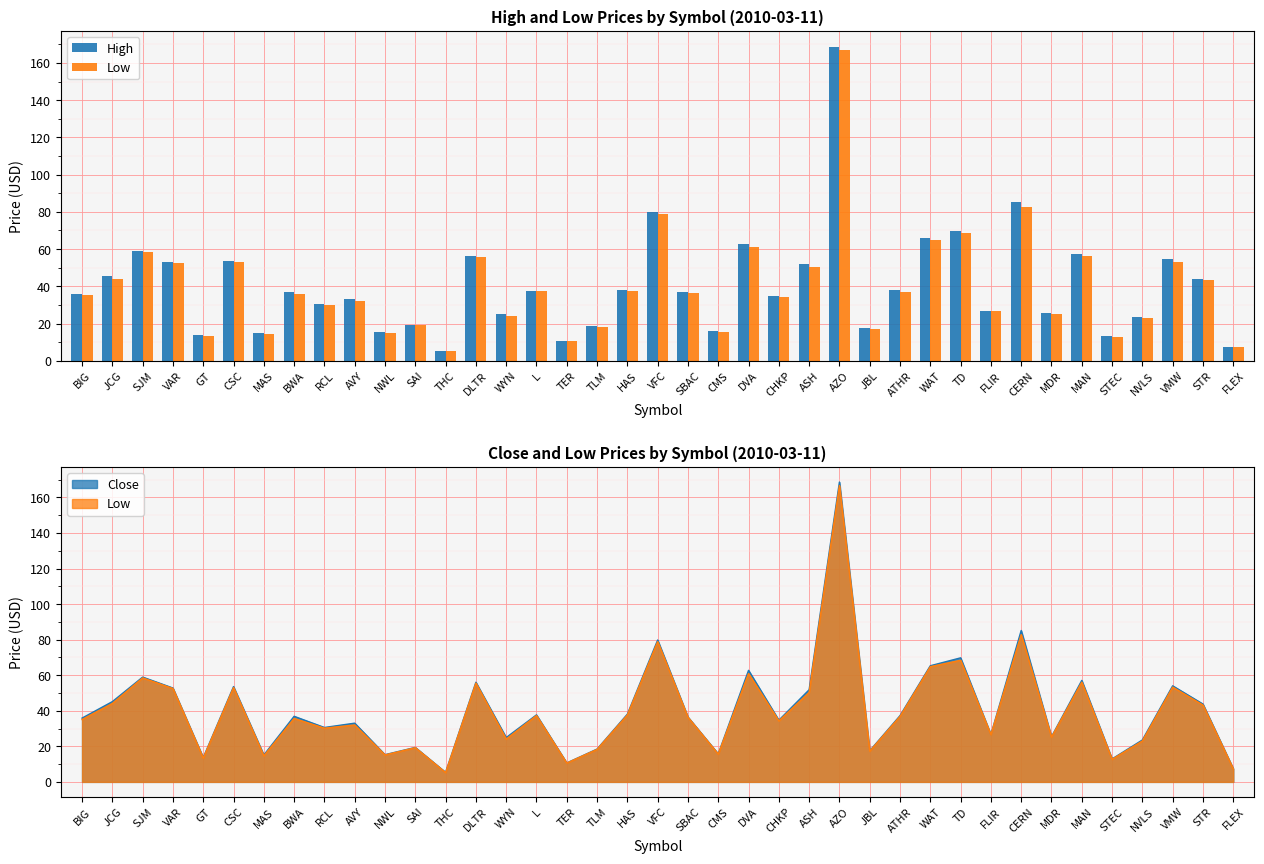

Does the chart contain any negative values?

No